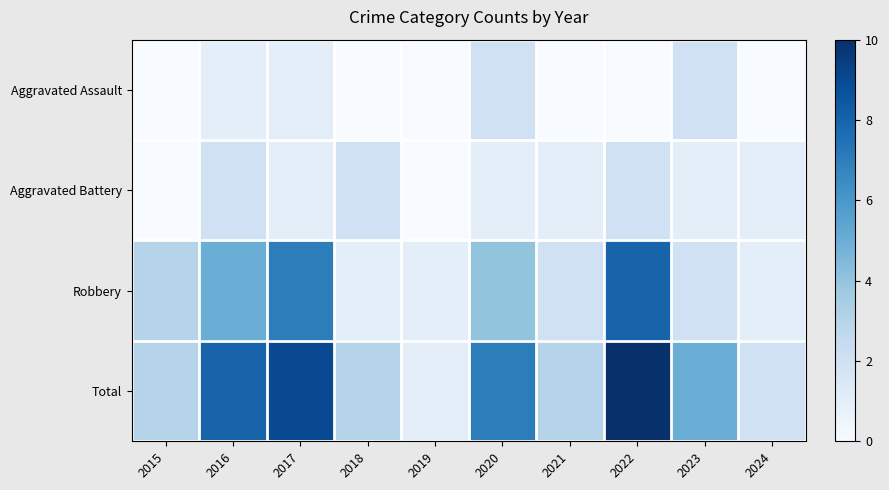

Reading right to left, what are all the values shown in this chart?

Aggravated Assault: 2024=0	2023=2	2022=0	2021=0	2020=2	2019=0	2018=0	2017=1	2016=1	2015=0
Aggravated Battery: 2024=1	2023=1	2022=2	2021=1	2020=1	2019=0	2018=2	2017=1	2016=2	2015=0
Robbery: 2024=1	2023=2	2022=8	2021=2	2020=4	2019=1	2018=1	2017=7	2016=5	2015=3
Total: 2024=2	2023=5	2022=10	2021=3	2020=7	2019=1	2018=3	2017=9	2016=8	2015=3